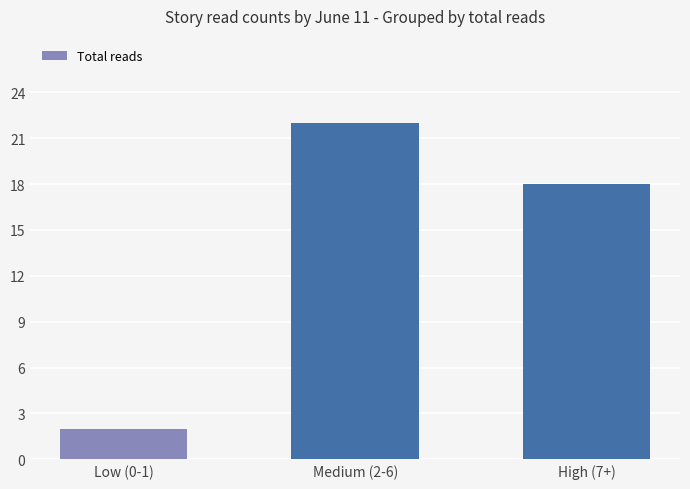

What is the ratio of the value at Medium (2-6) to the value at High (7+)?

1.2